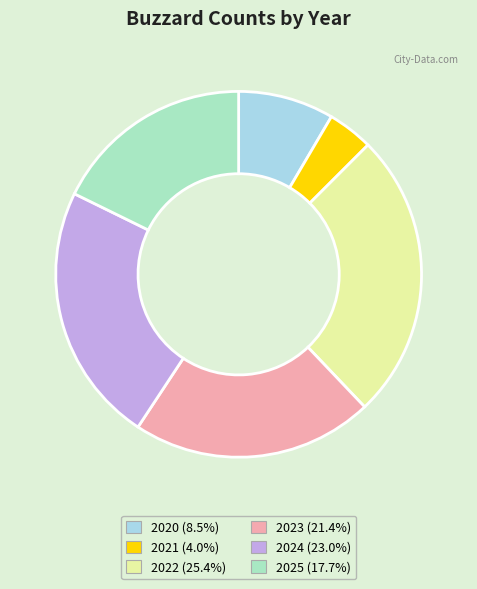

Which slice is the smallest?

2021